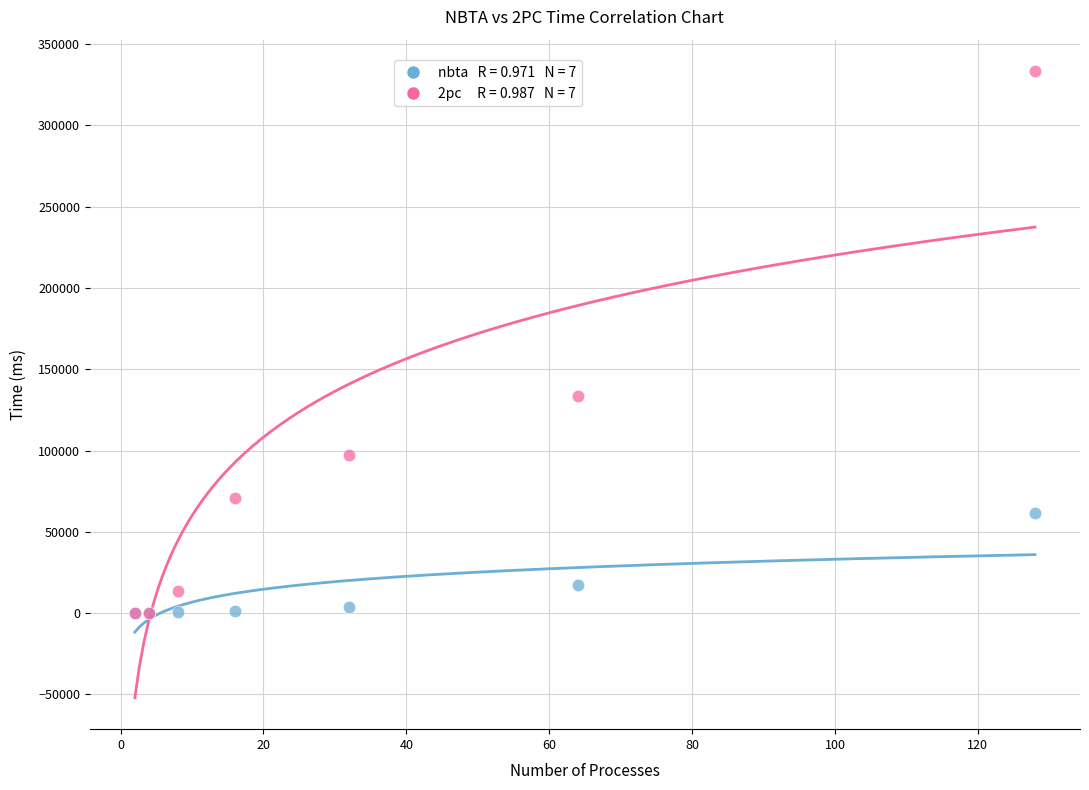

Across all series, what Y value is closest to 166702?

133701.9